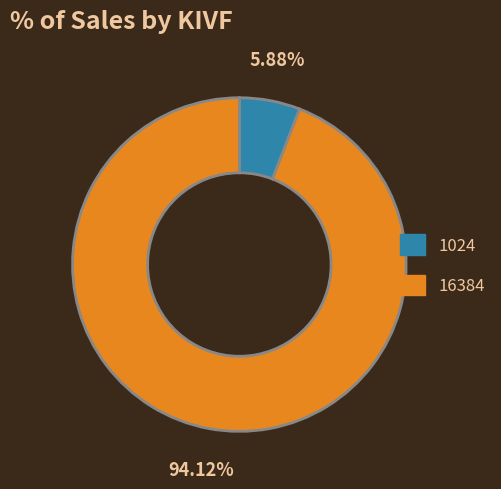

Which has a higher value, 1024 or 16384?

16384